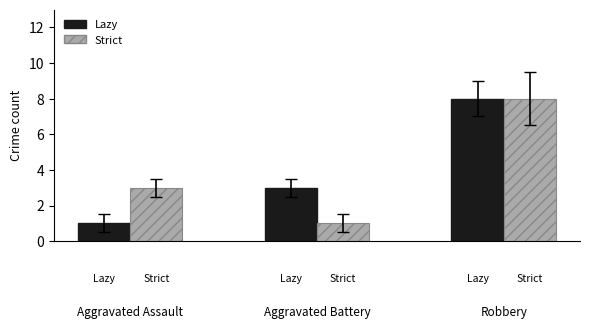

What is the average value of the Strict series?

4